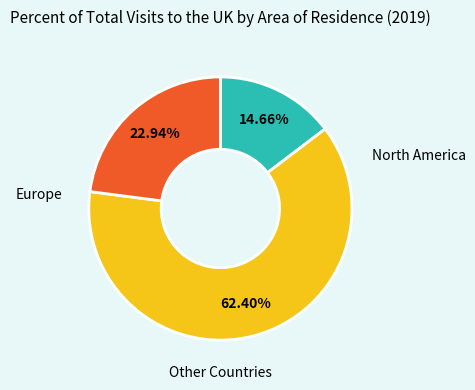

Does any single category account for the majority?

Yes